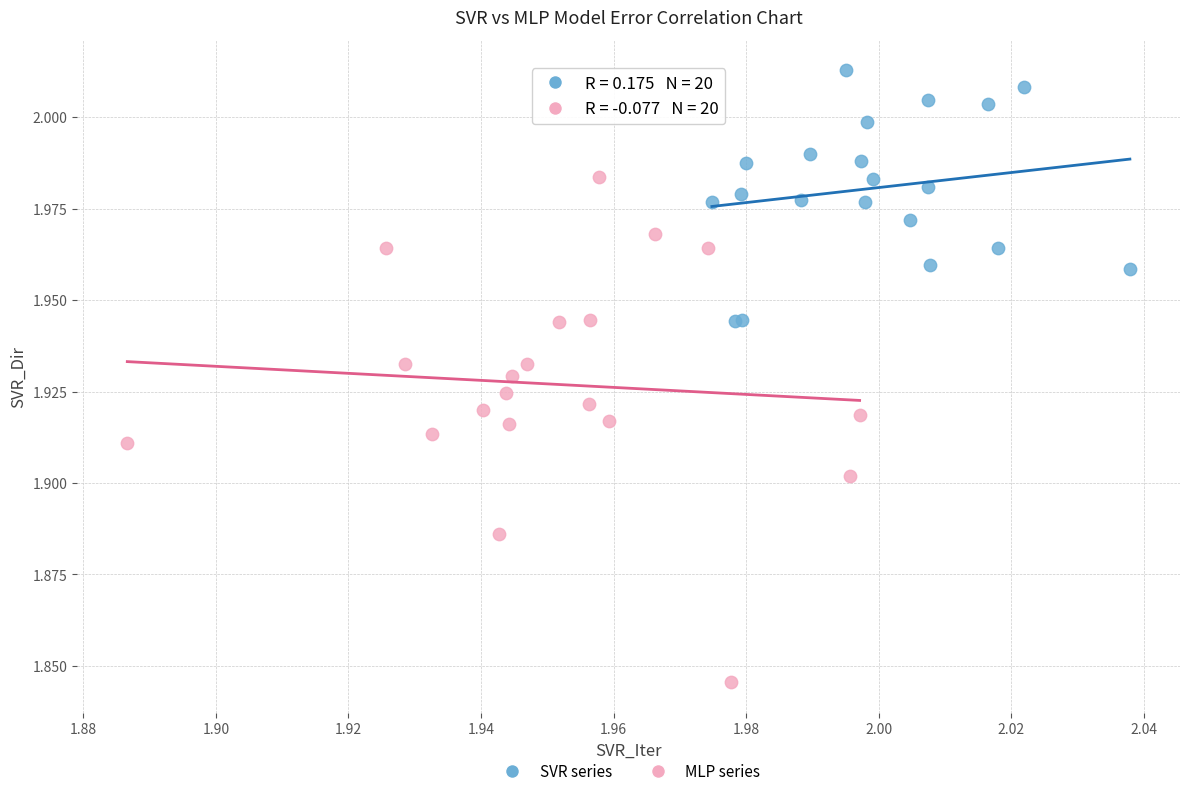

Which series has the widest spread of Y values?

MLP series